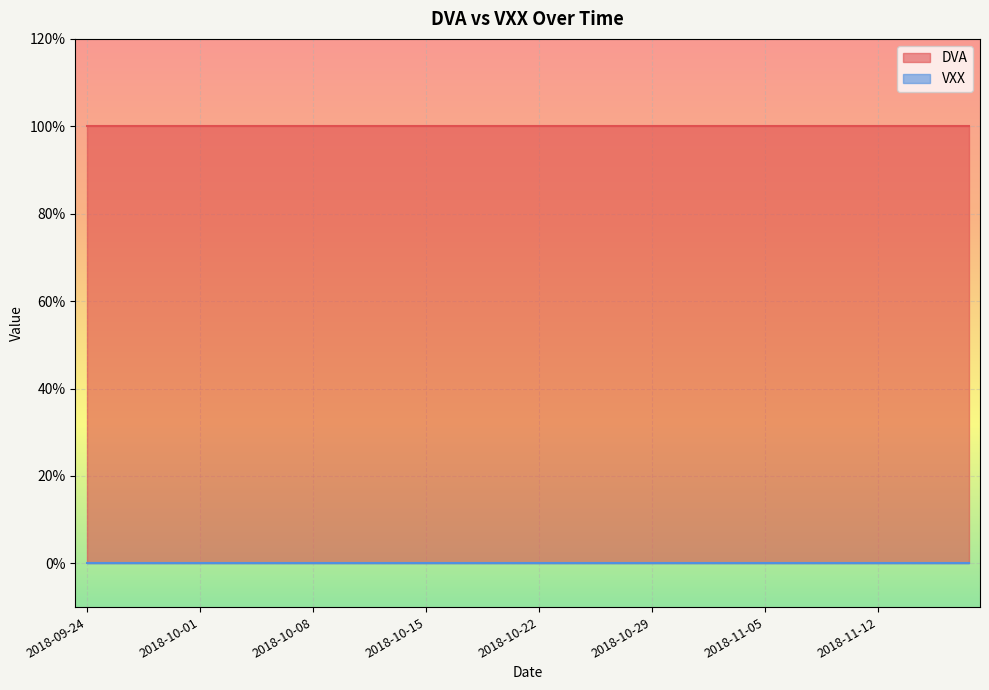

Between 2018-10-25 and 2018-10-30, which series saw the biggest shift?

DVA